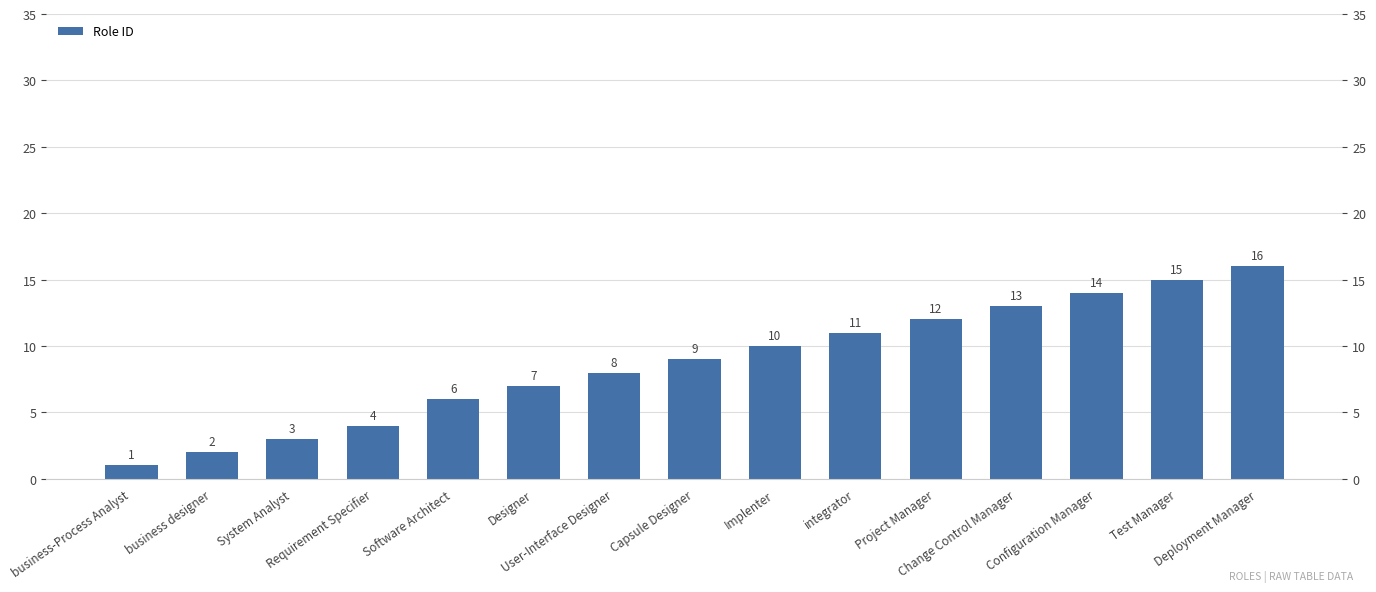

What is the change in value from Implenter to Test Manager?

+5